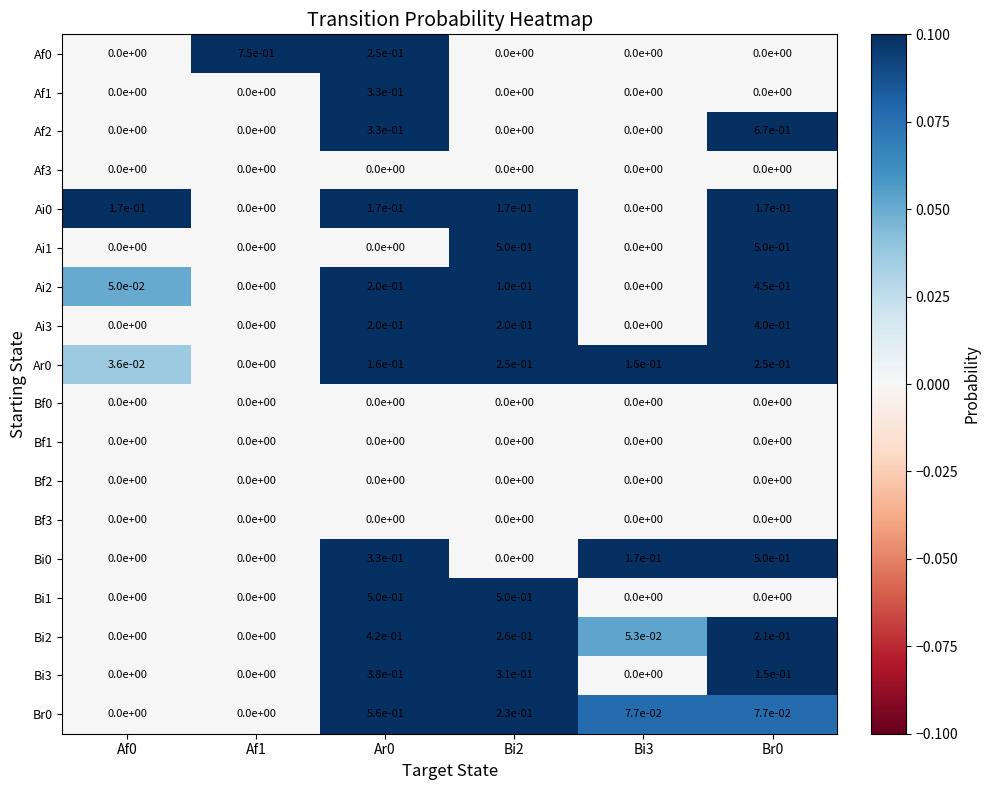

The Af1 series shows 0.0 at Br0. True or false?

True